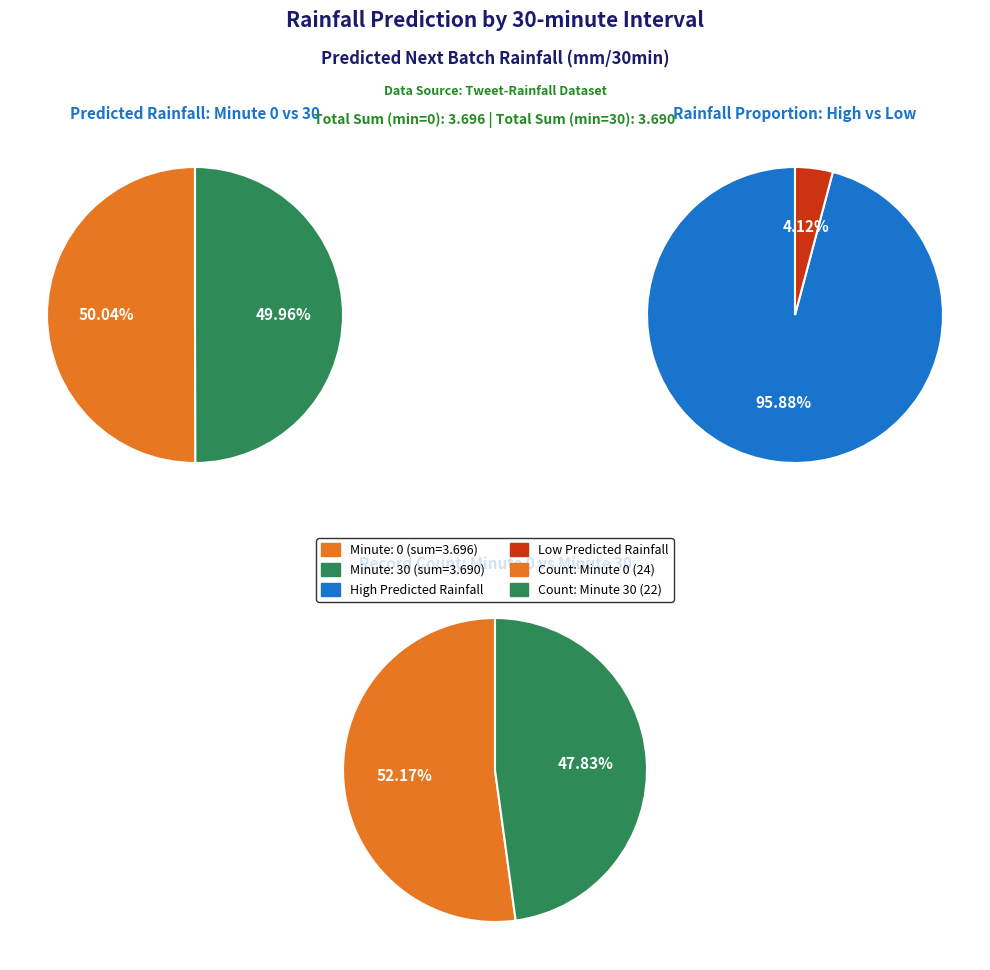

Count the number of slices in the pie.

2